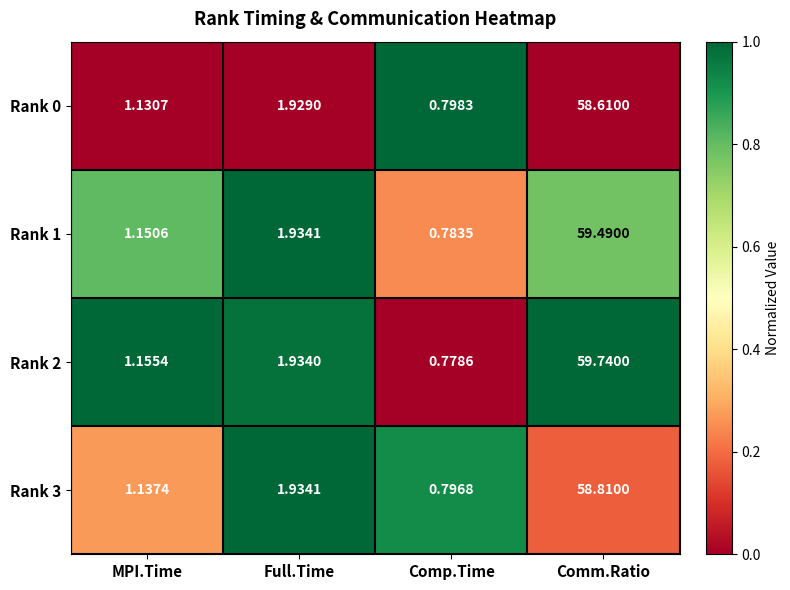

At which category does the chart reach its peak across all series?

Comm.Ratio